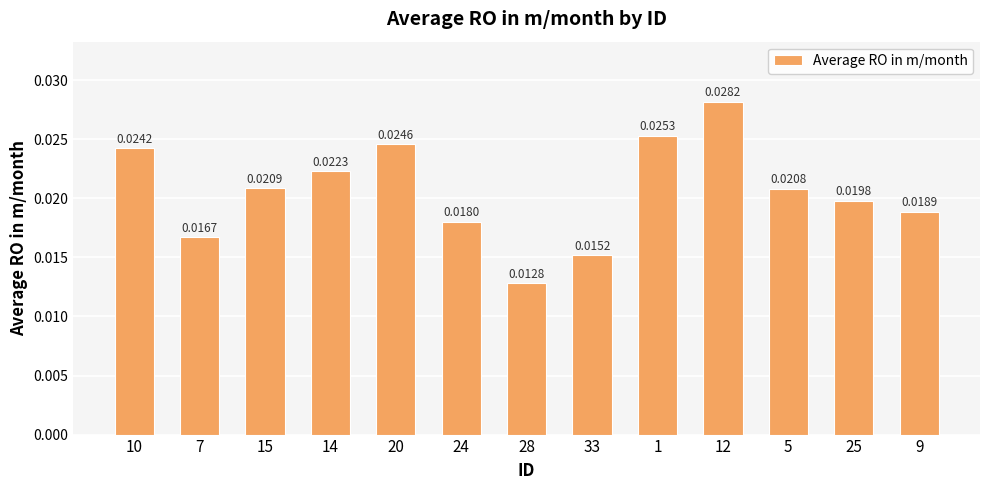

At which category does the chart reach its peak across all series?

12